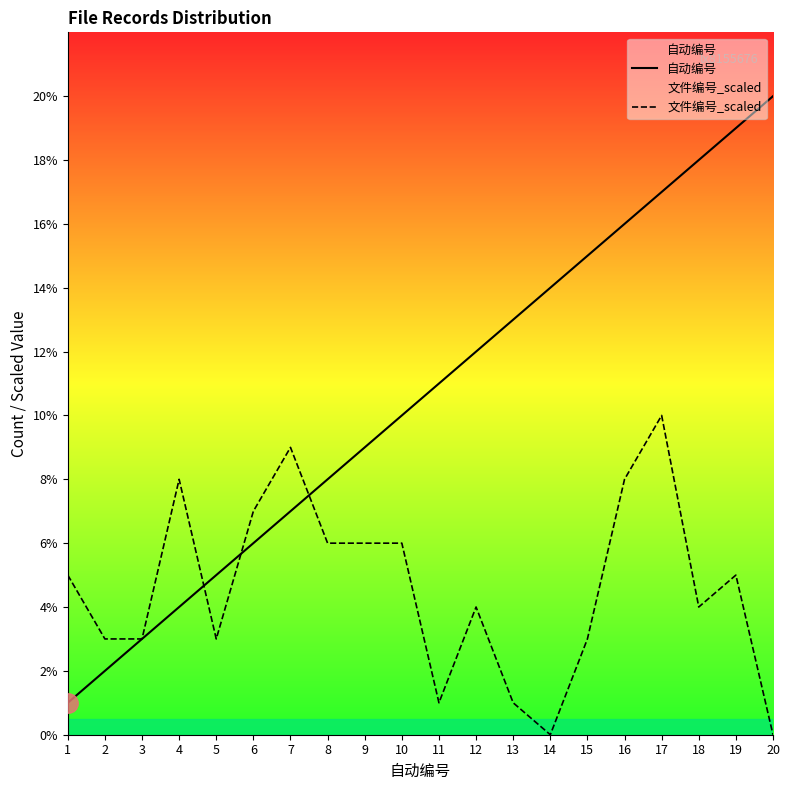

Which series ends up on top after the final intersection of 文件编号_scaled and 自动编号?

自动编号